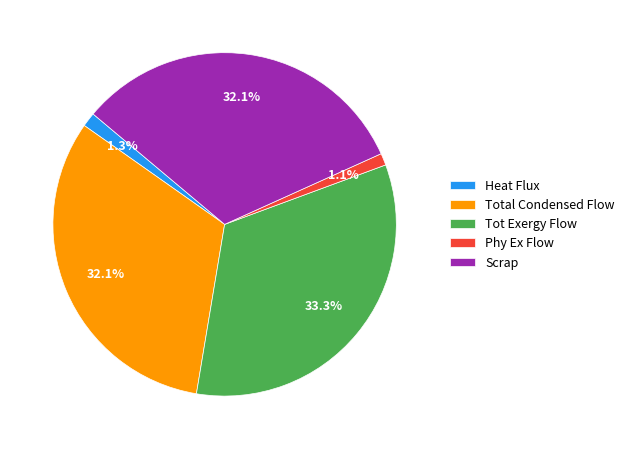

Do Phy Ex Flow and Total Condensed Flow together represent more than half of the pie?

No